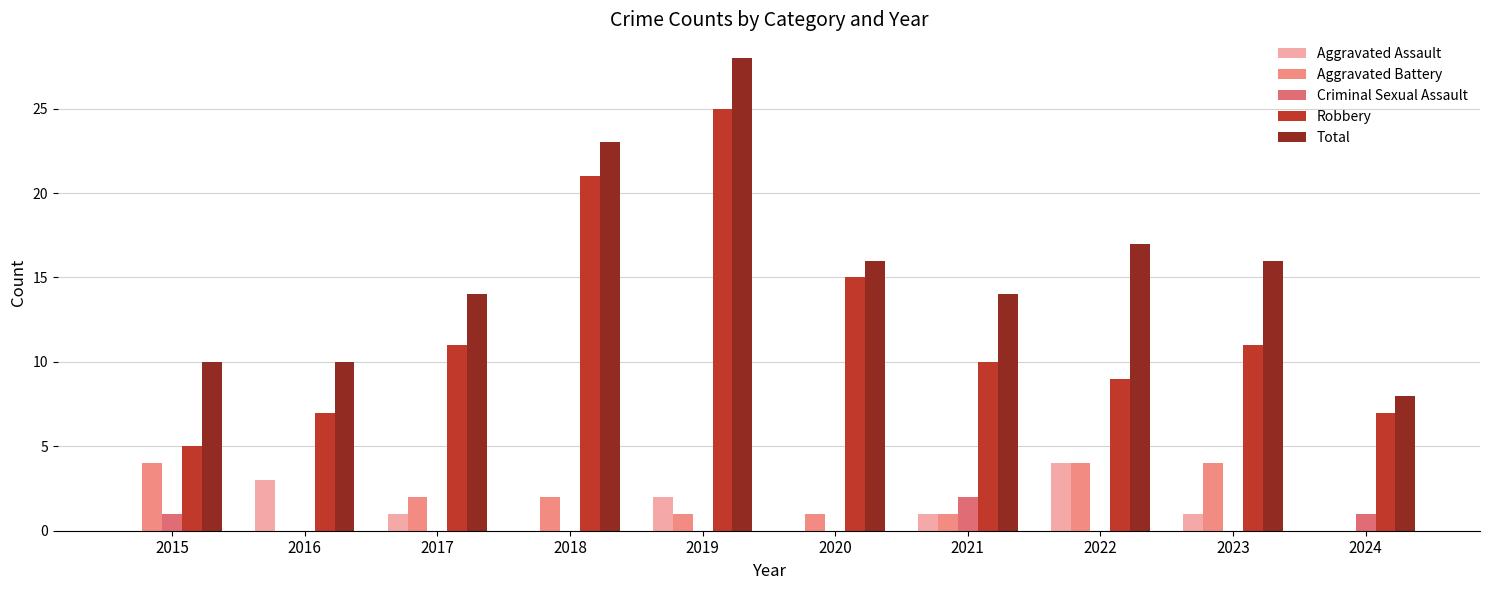

What is the average value of the Total series?

16